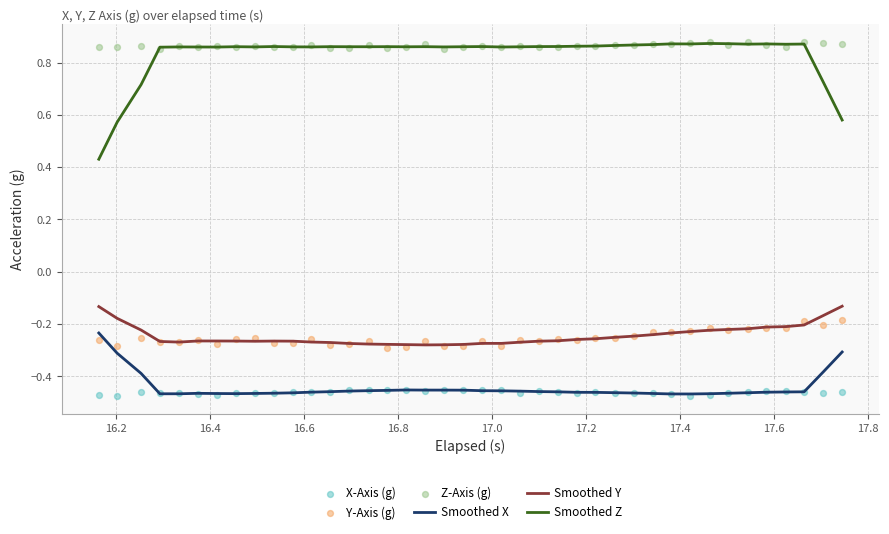

Which series has the widest spread of Y values?

Smoothed Z